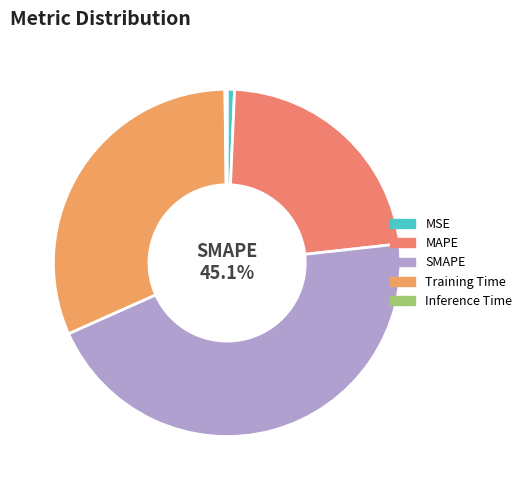

What portion of the pie excludes MSE?

99.3%